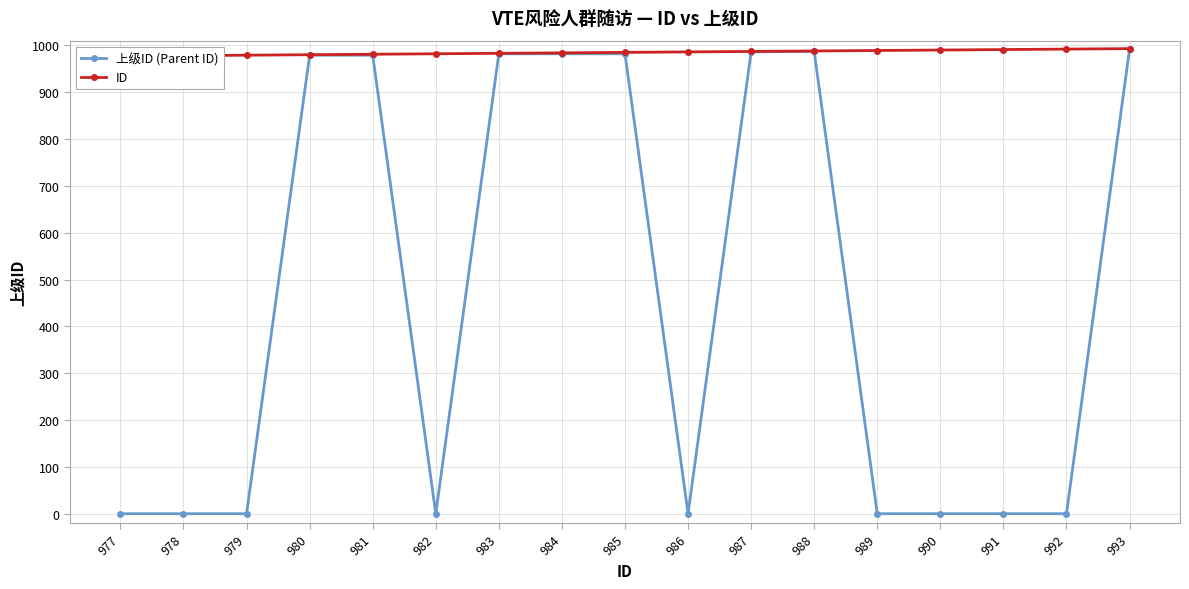

Reading left to right, transcribe all the data shown in this chart.

上级ID (Parent ID): 977=0	978=0	979=0	980=979	981=979	982=0	983=982	984=982	985=982	986=0	987=986	988=987	989=0	990=0	991=0	992=0	993=992
ID: 977=977	978=978	979=979	980=980	981=981	982=982	983=983	984=984	985=985	986=986	987=987	988=988	989=989	990=990	991=991	992=992	993=993